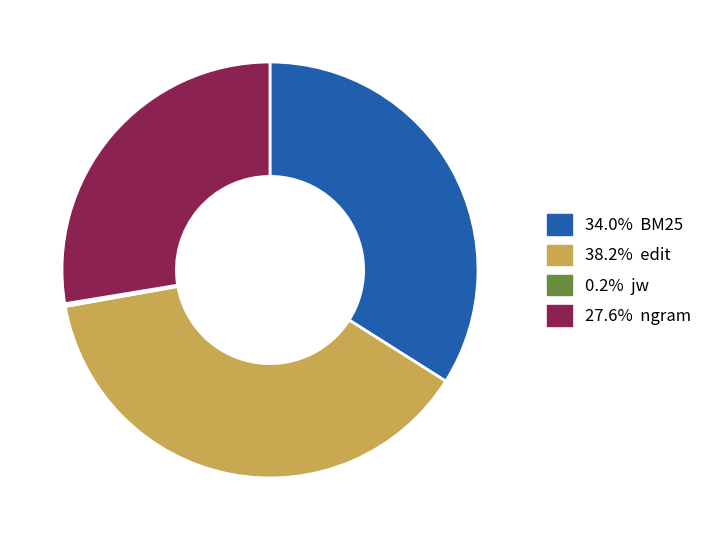

Is there a majority slice in this chart?

No